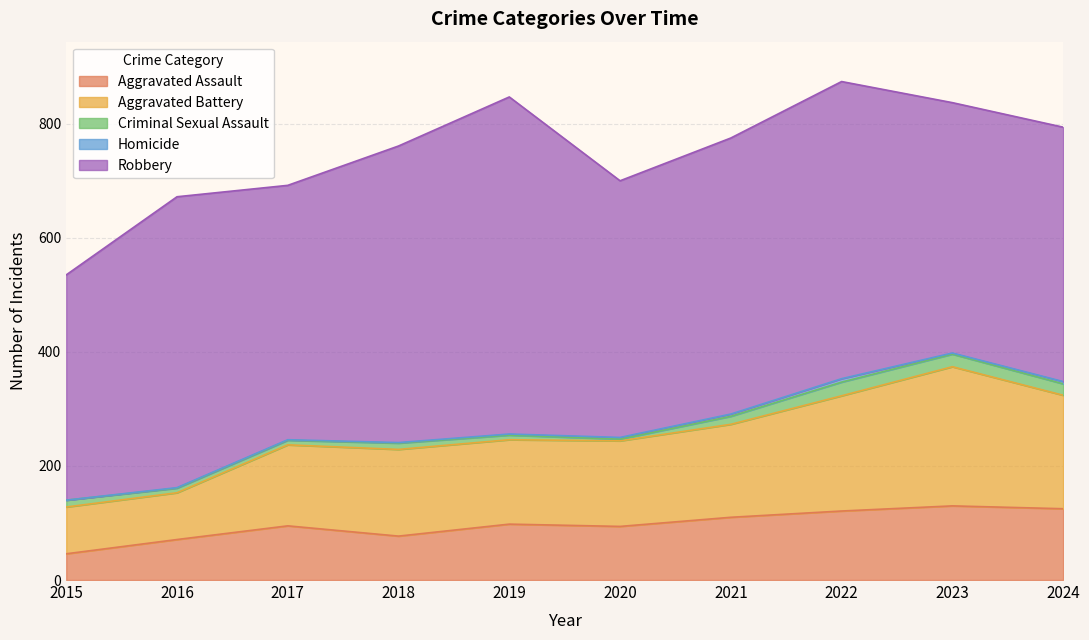

What is the minimum value for Aggravated Assault?

46